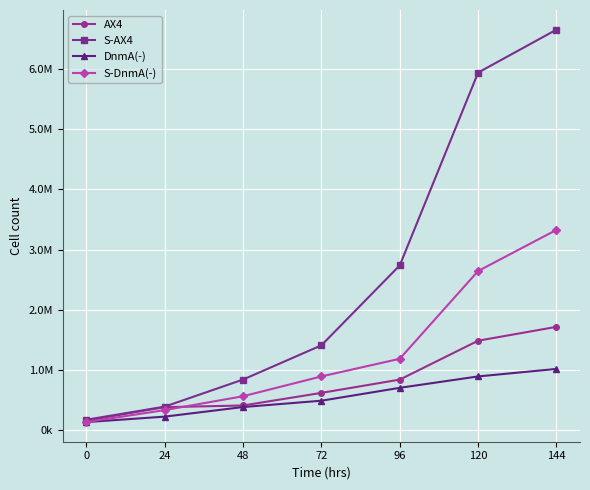

What is the approximate value of AX4 at 120?

1490000.0